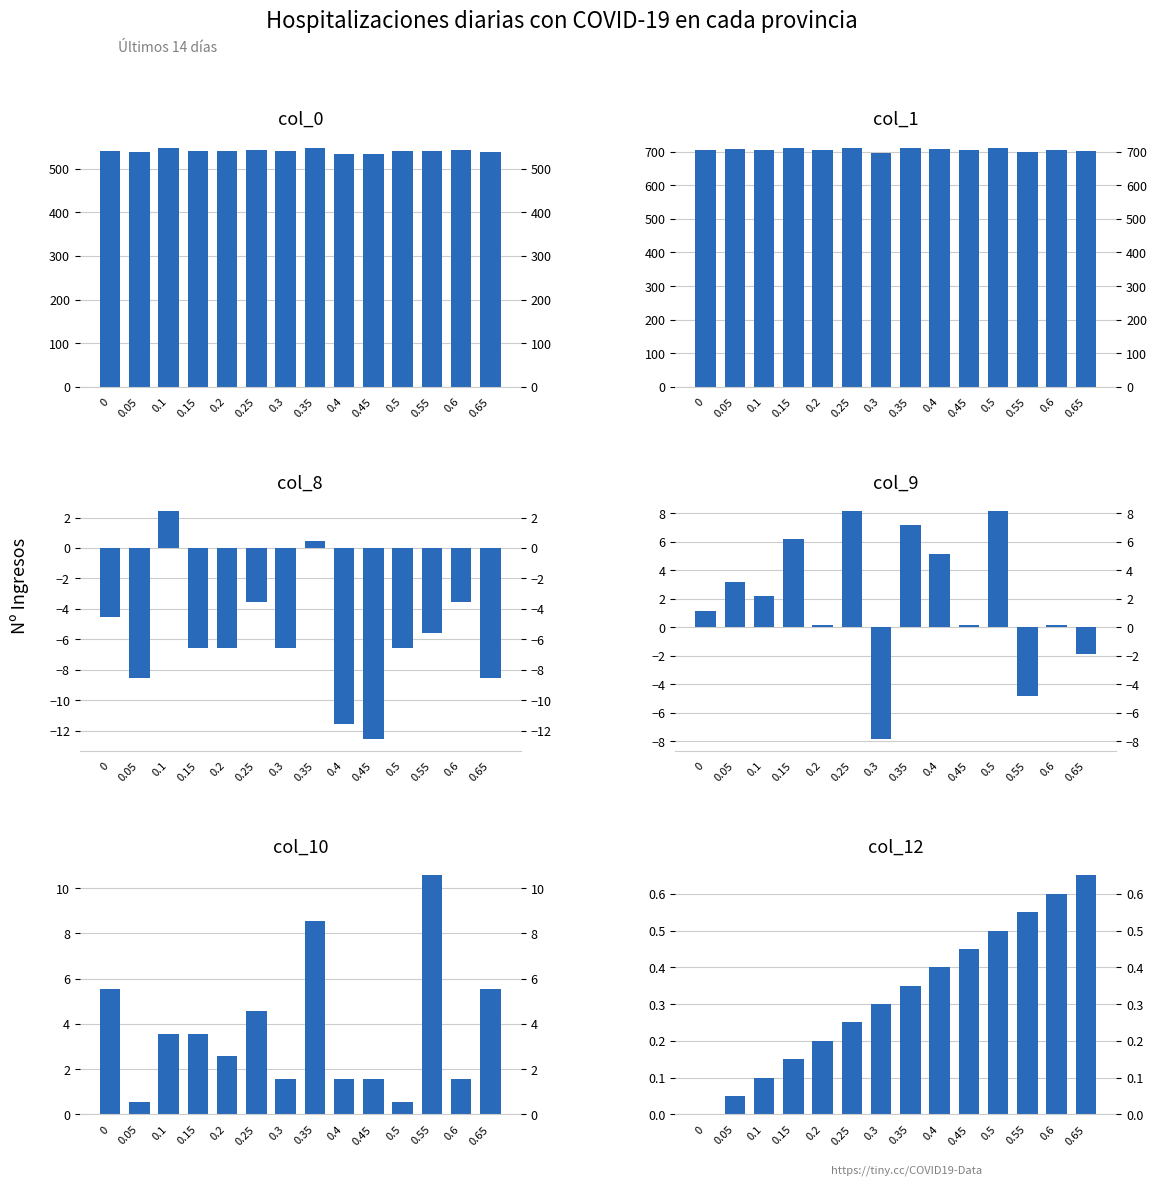

How many bars are there in each group?

6